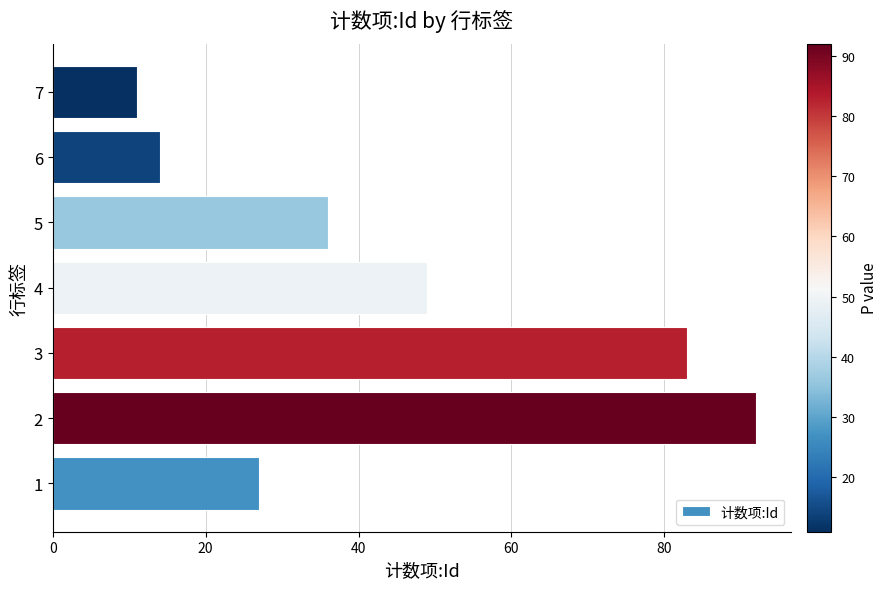

List the labels in order of value, largest first.

2, 3, 4, 5, 1, 6, 7